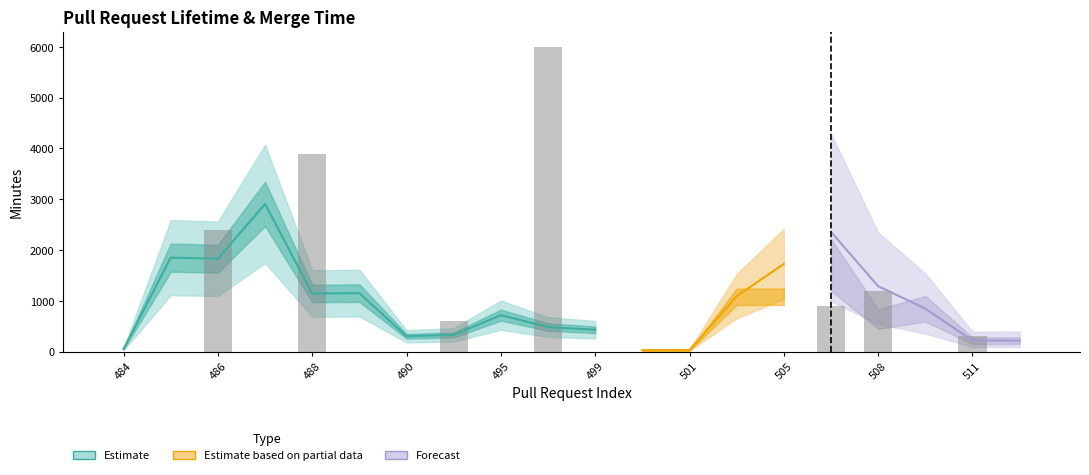

How many values in the lifetime_minutes series are below 116?

10